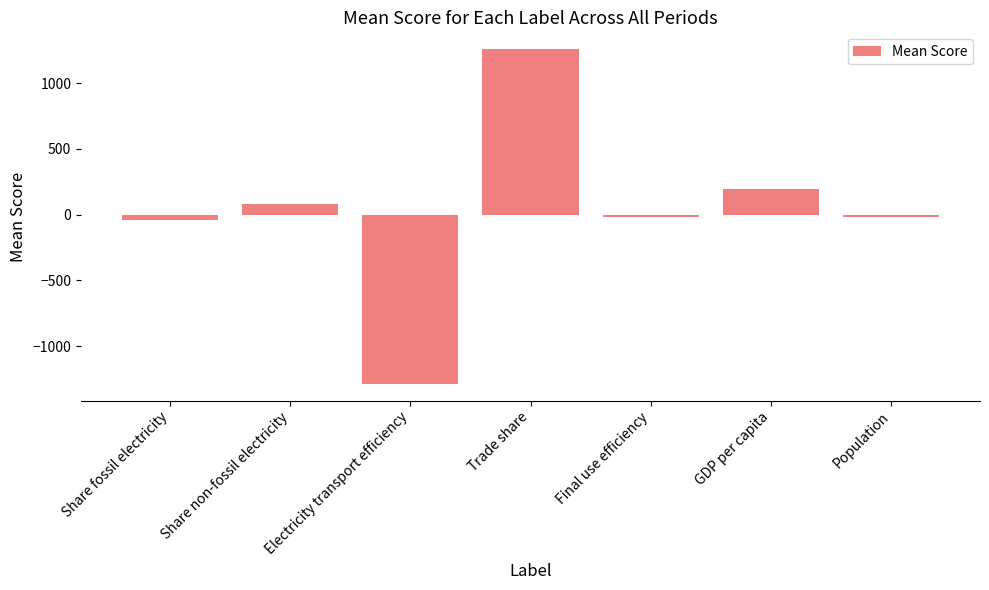

The chart shows a value of 1258.2 at Trade share. True or false?

True